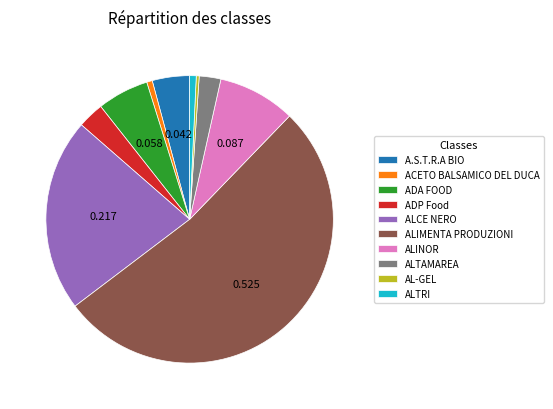

Which has a higher value, ACETO BALSAMICO DEL DUCA or ADA FOOD?

ADA FOOD